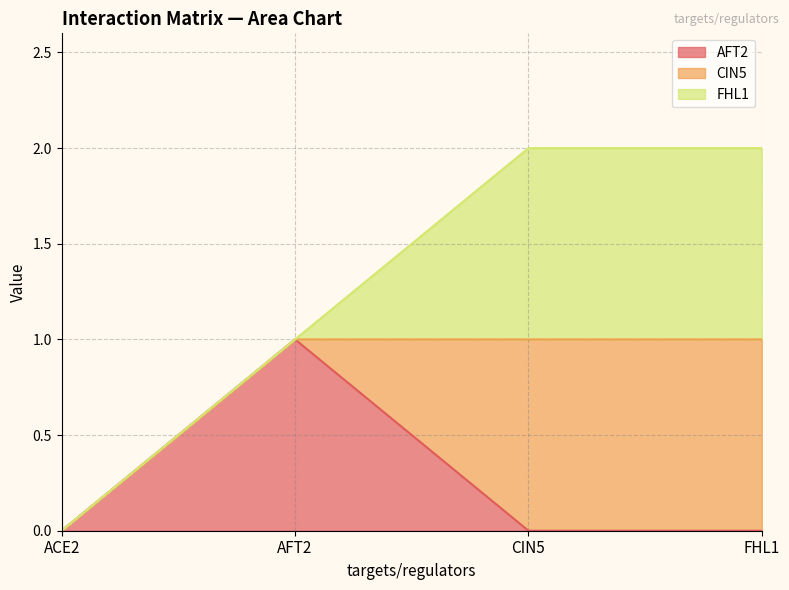

Reading left to right, extract all data points from this chart.

AFT2: 0	1	0	0
CIN5: 0	0	1	1
FHL1: 0	0	1	1